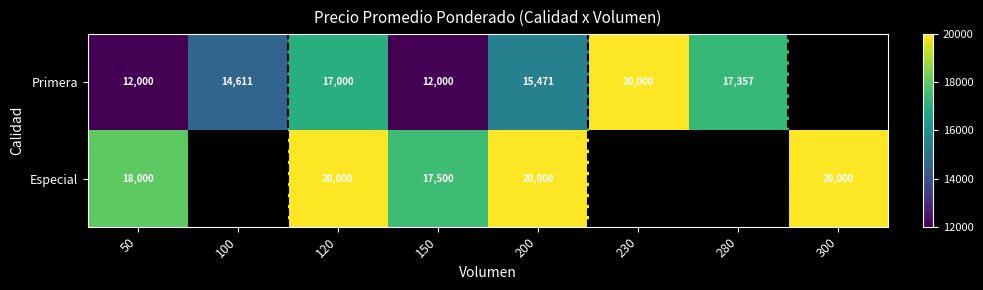

At which category is the sum across all series the highest?

120